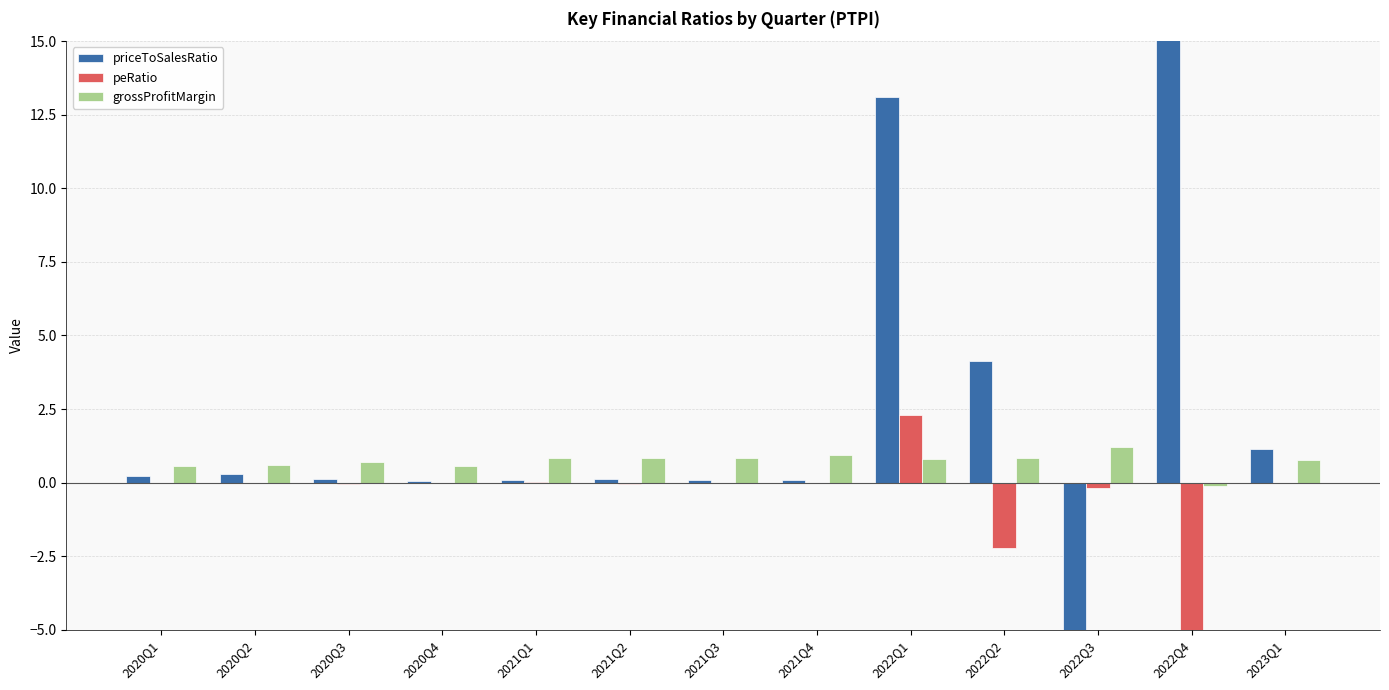

True or false: grossProfitMargin has a value of 0.4 at 2020Q1.

False